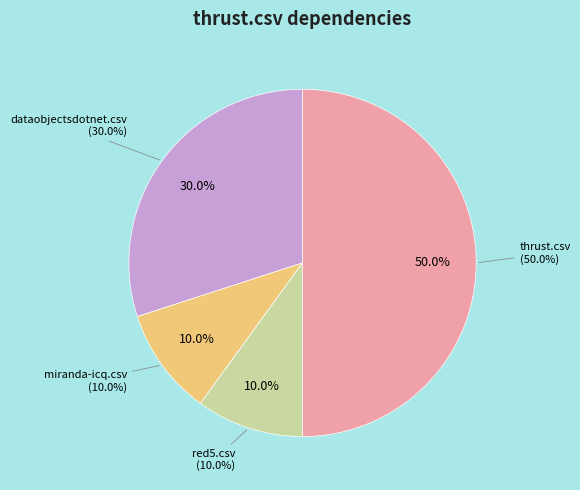

Between thrust.csv and dataobjectsdotnet.csv, which is larger?

thrust.csv